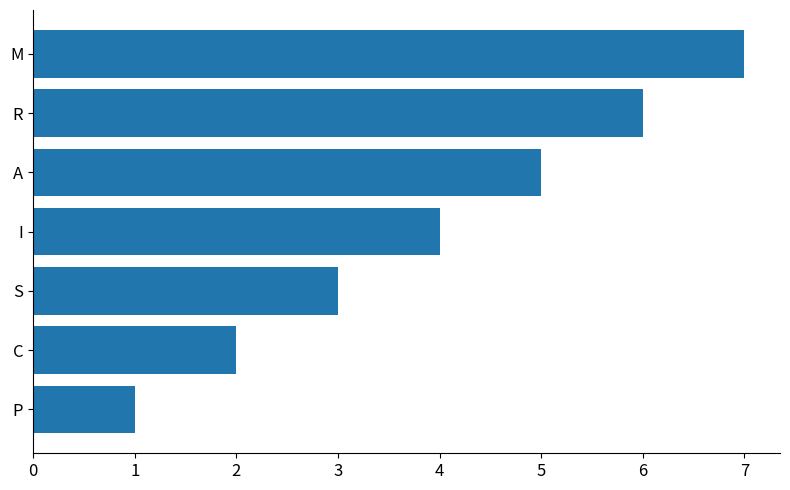

What is the difference between the maximum and second lowest values?

5